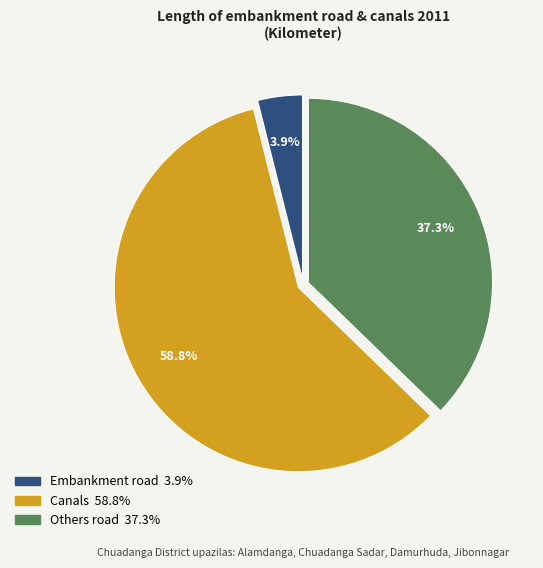

Rank the categories by value from highest to lowest.

Canals, Others road, Embankment road